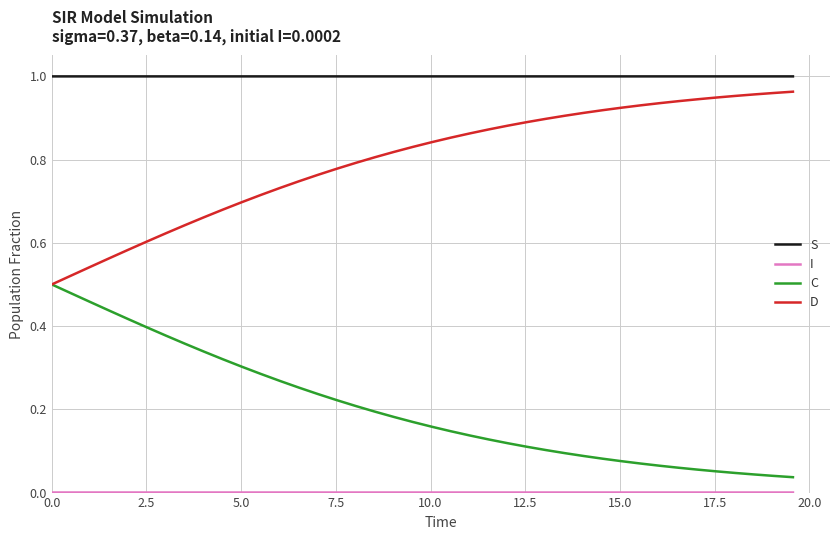

Which series has the largest total across all categories?

S